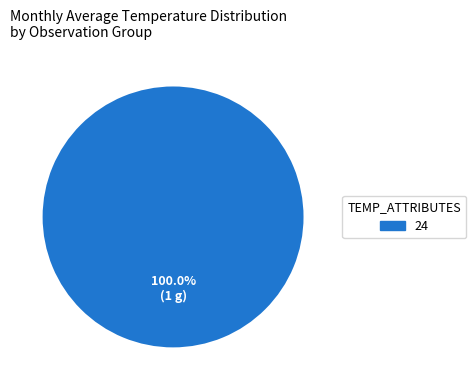

Rank the categories by value from lowest to highest.

24